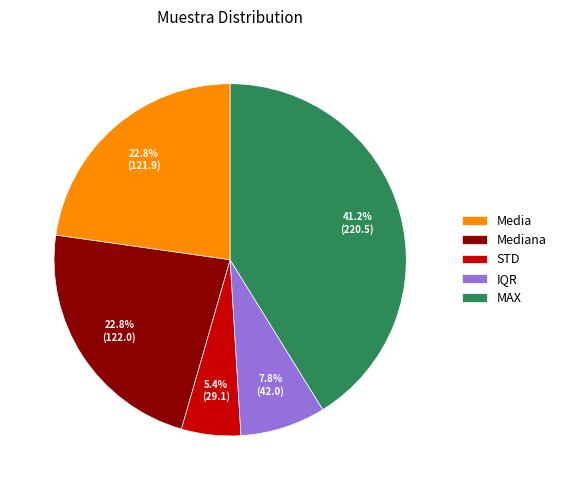

Combined, what portion of the pie is STD and MAX?

46.6%